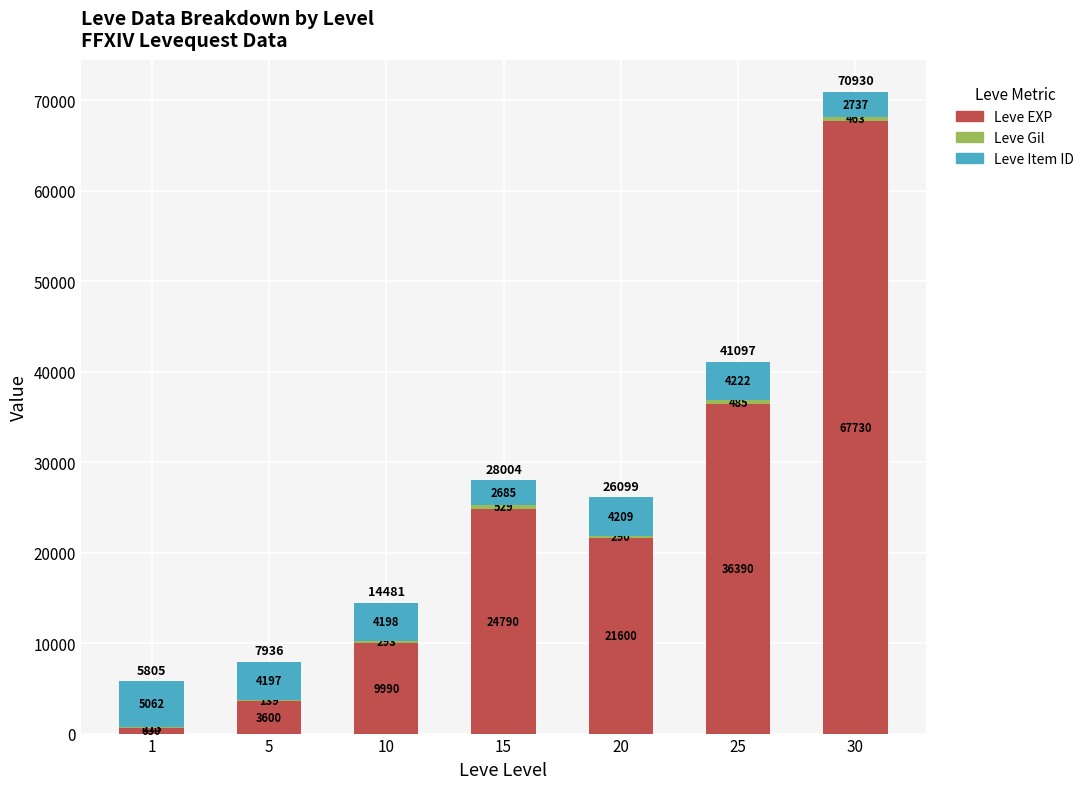

Which category has the highest value in the Leve EXP series?

30